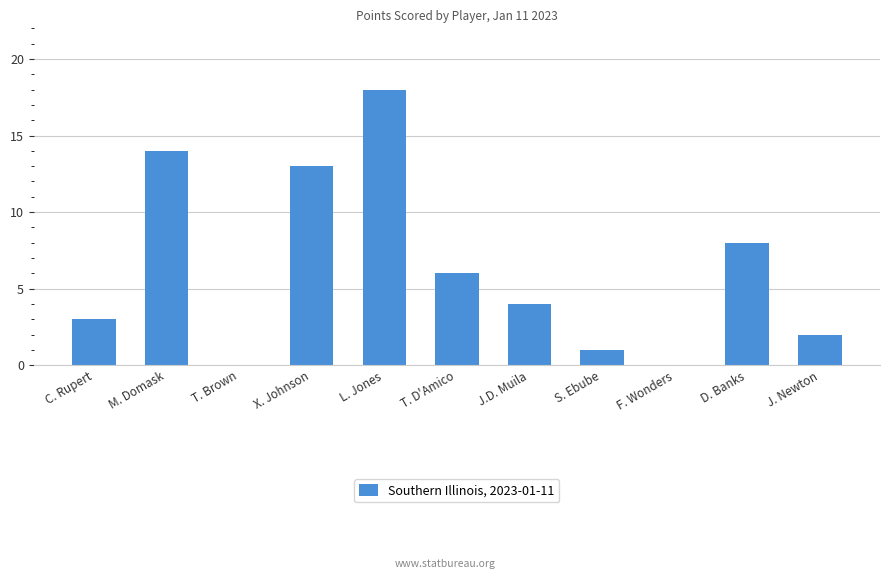

What is the sum of the values at D. Banks and J. Newton?

10